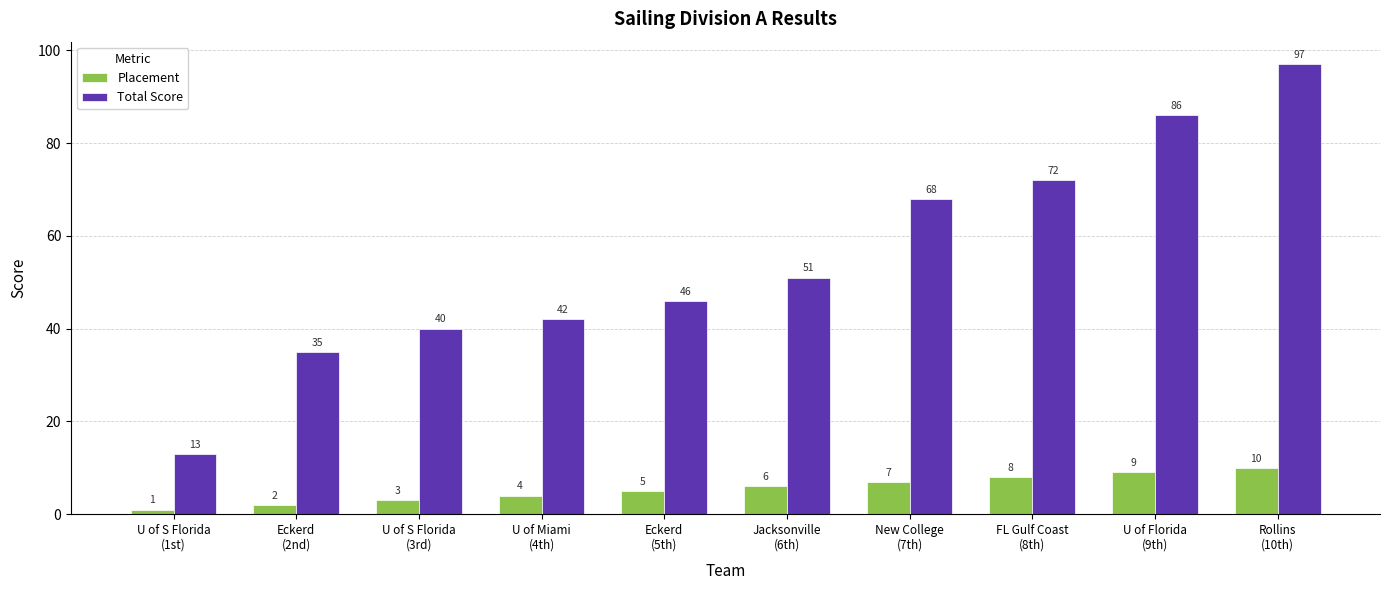

How many bars are there in each group?

2